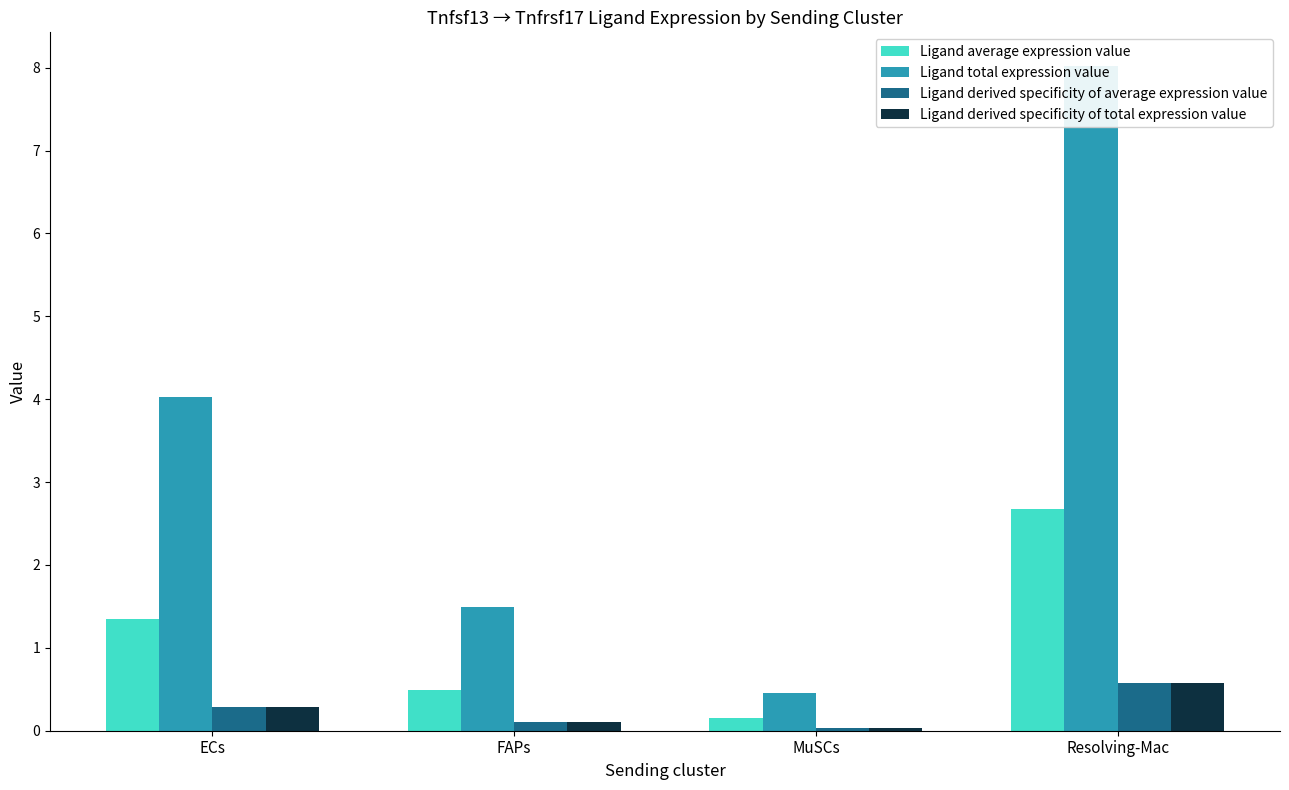

What is the value of the Ligand average expression value bar at the 2nd from the left?

0.5